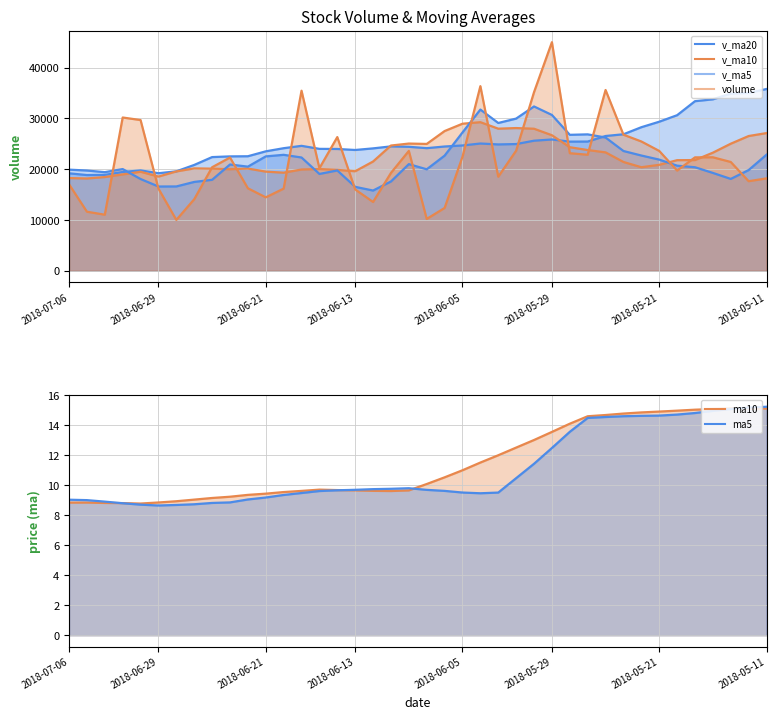

The v_ma20 series shows 47484.2 at 2018-05-21. True or false?

False